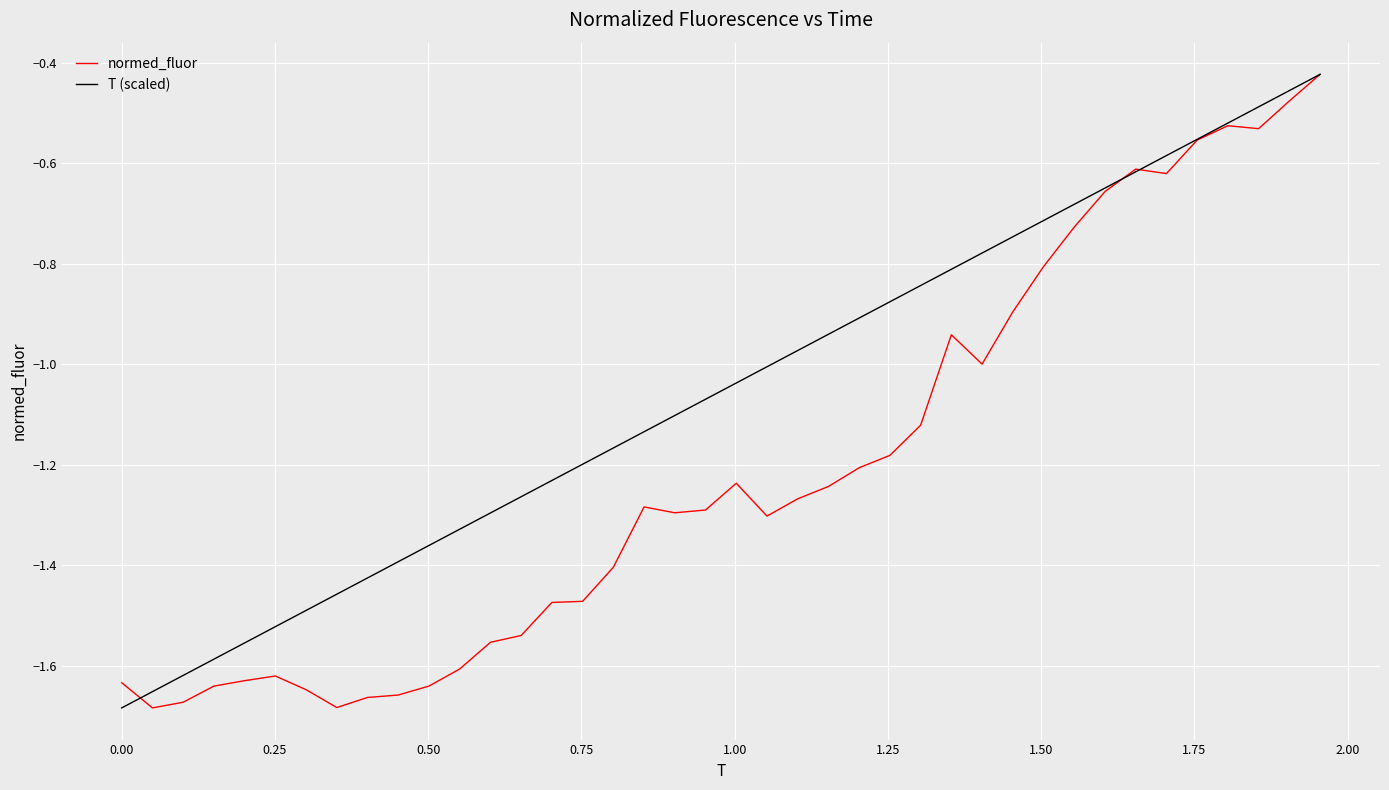

Rank the series by their average value, from lowest to highest.

normed_fluor, T (scaled)